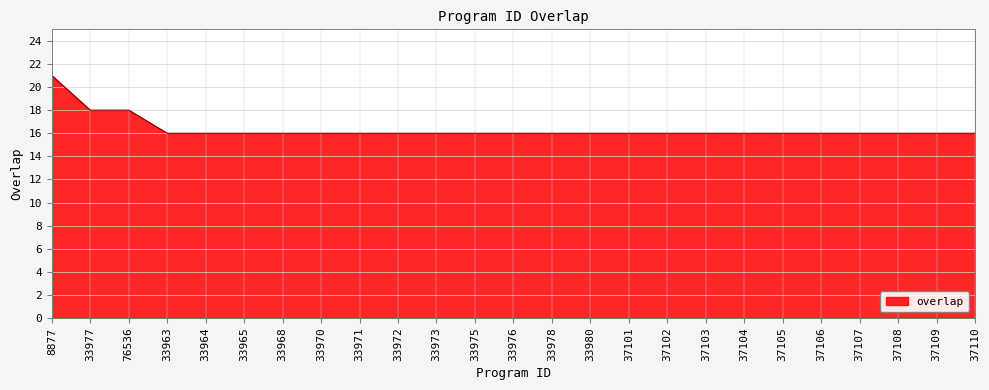

What is the ratio of the value at 33968 to the value at 37110?

1.0